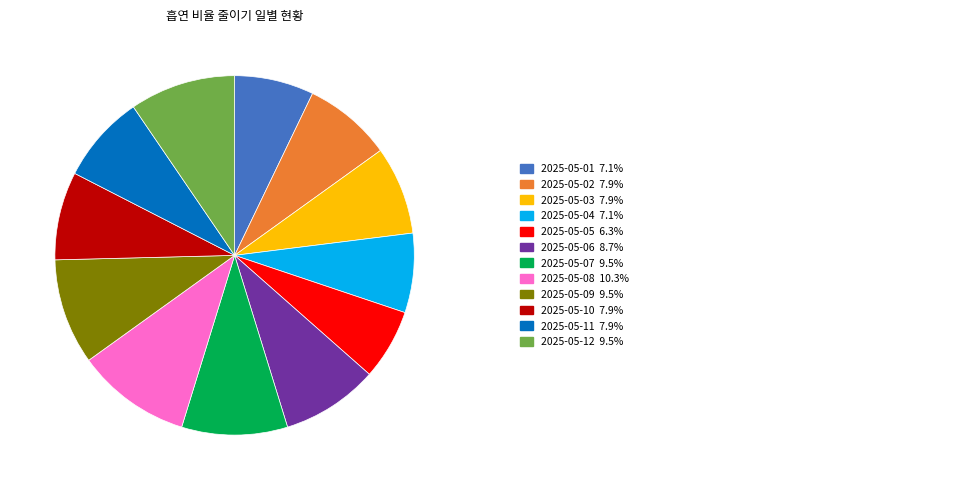

Is there any slice that represents more than half of the pie?

No